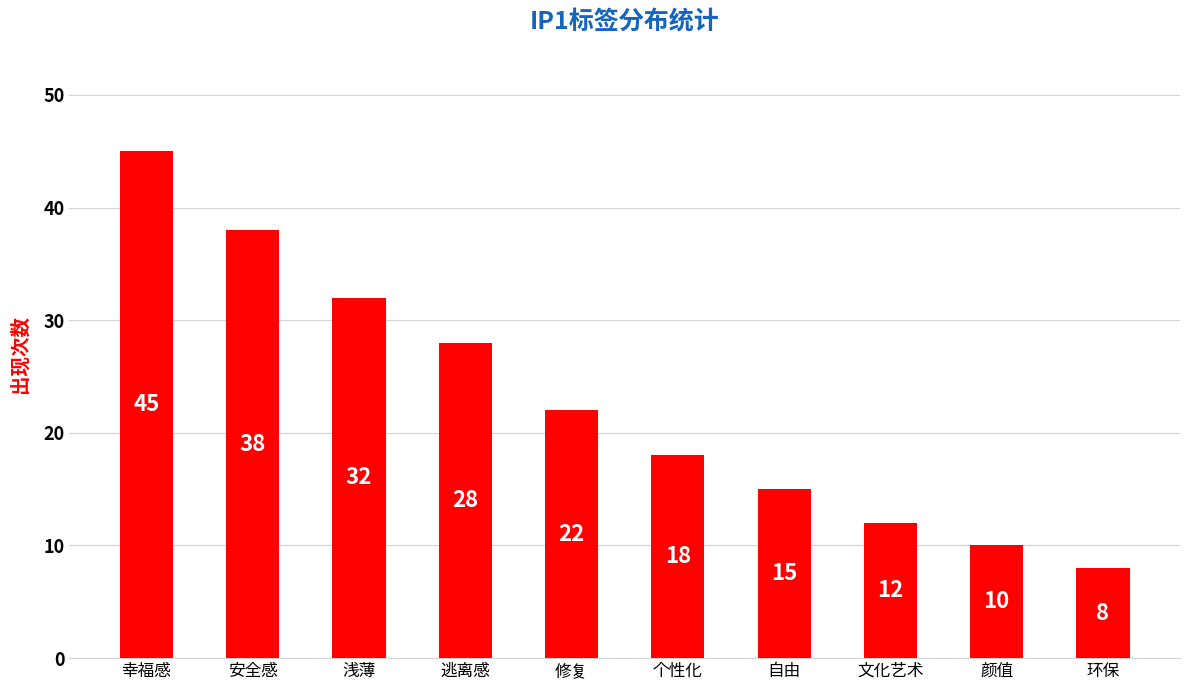

What is the greatest value displayed?

45